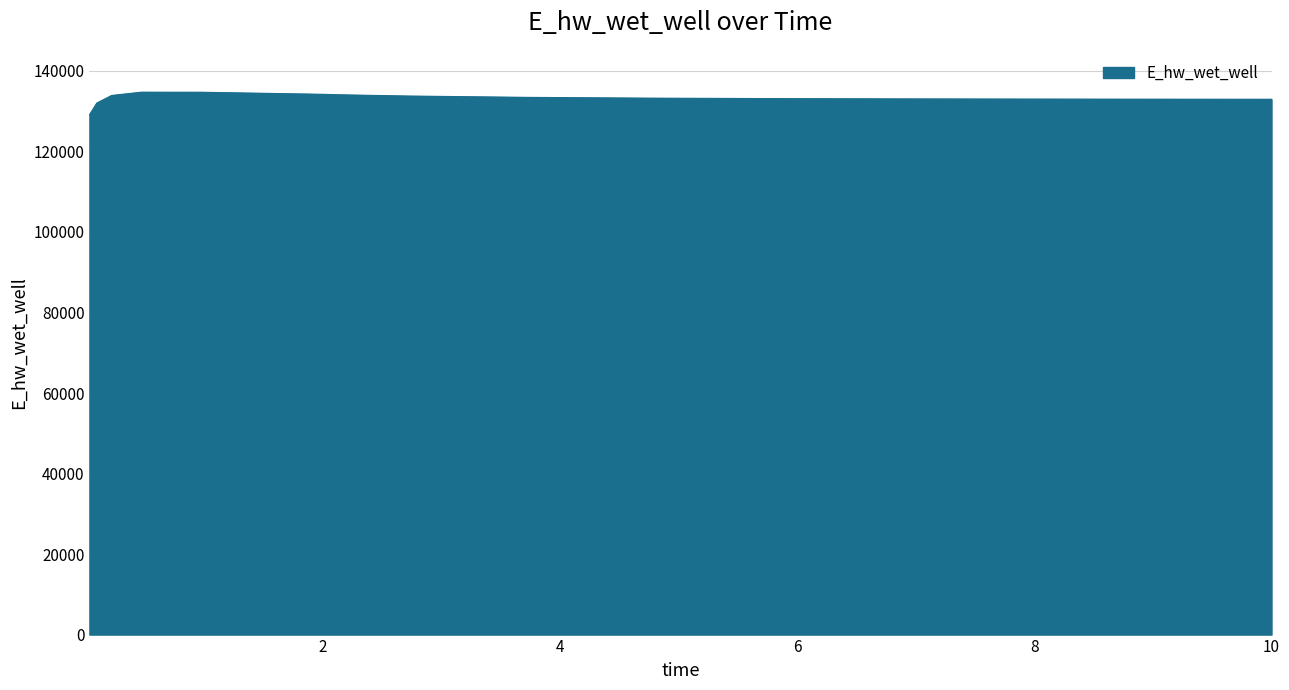

What is the maximum value shown in the chart?

134729.0